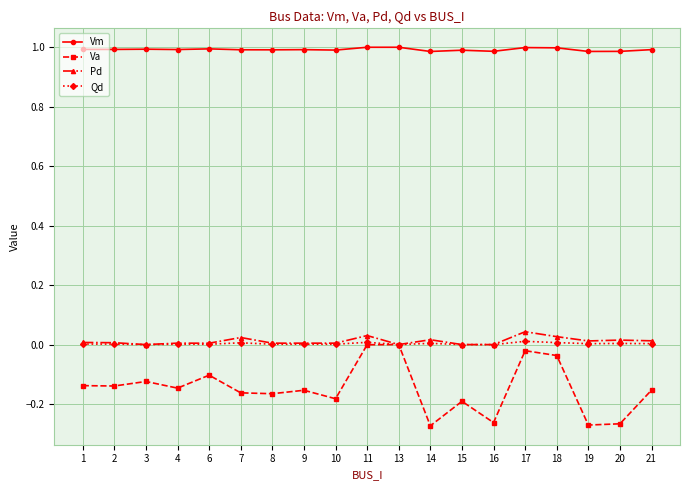

How many lines are shown in the chart?

4